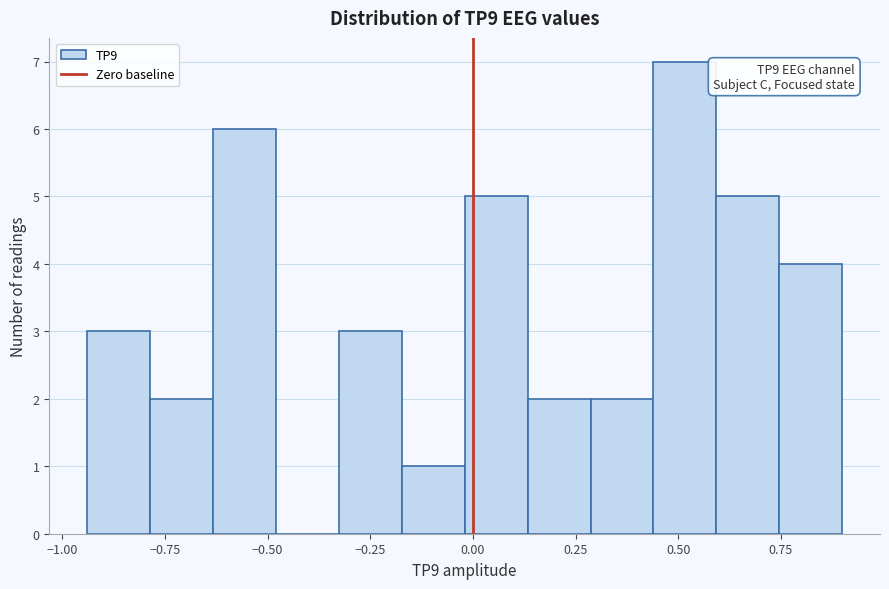

Around what value on the x-axis is the tallest bar? Give the approximate position of its centre, as read against the axis.

0.50